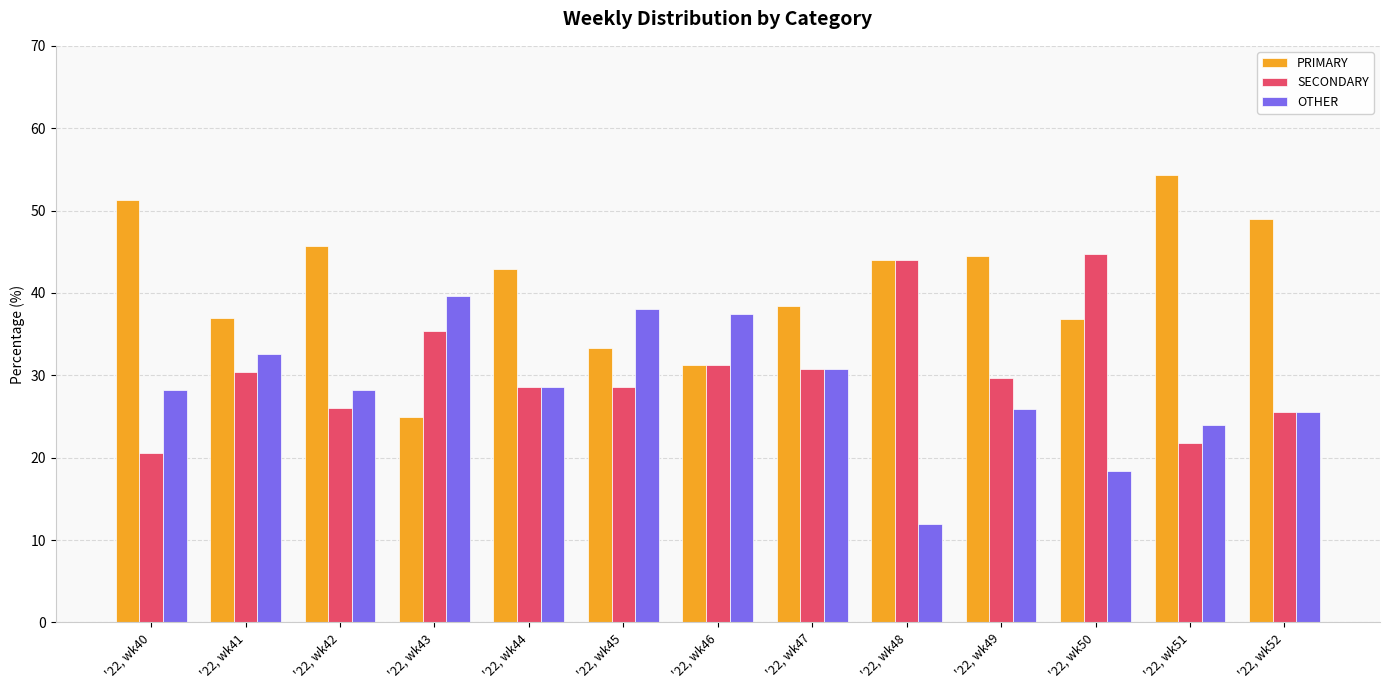

The value of OTHER at '22, wk43 is 39.6. True or false?

True